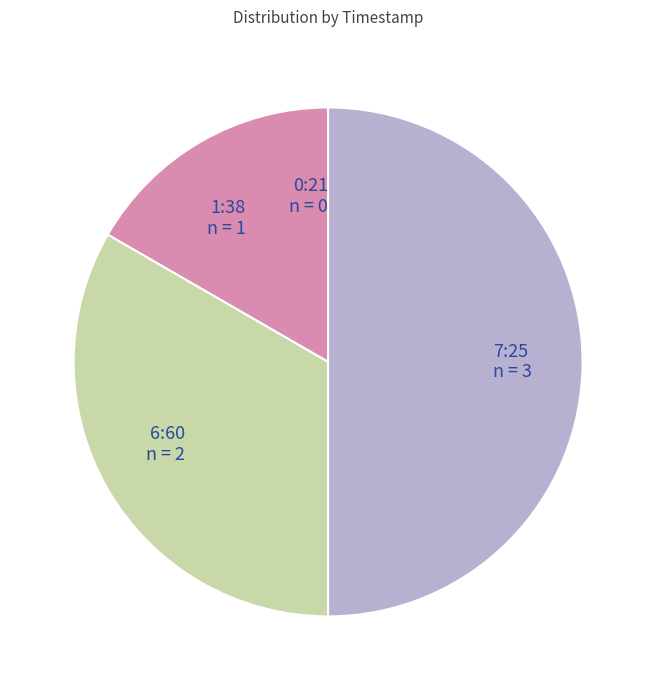

Which slice is the largest?

7:25